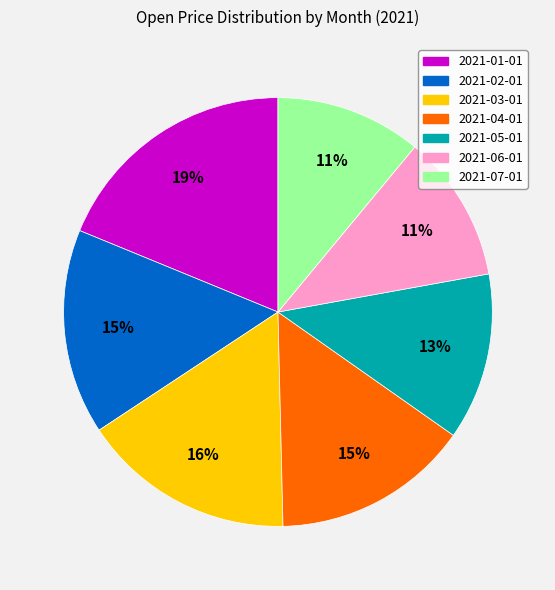

To the nearest percent, what is the difference between the largest and smallest slice percentages?

8%